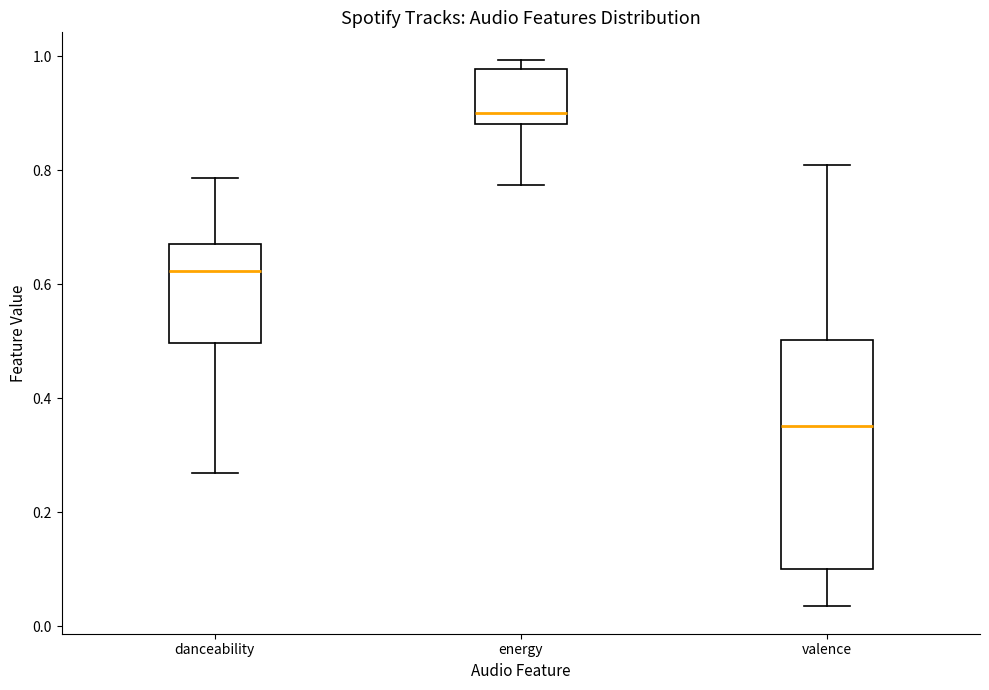

Reading left to right, read every box against the y-axis: the position of its median line, the range the box covers, and the ends of its whiskers. The values are not printed on the chart, so give them approximately, as read against the axis.

danceability: median 0.62, box 0.50 to 0.68, whiskers 0.26 to 0.78
energy: median 0.90, box 0.88 to 0.98, whiskers 0.78 to 1.00
valence: median 0.36, box 0.10 to 0.50, whiskers 0.04 to 0.82